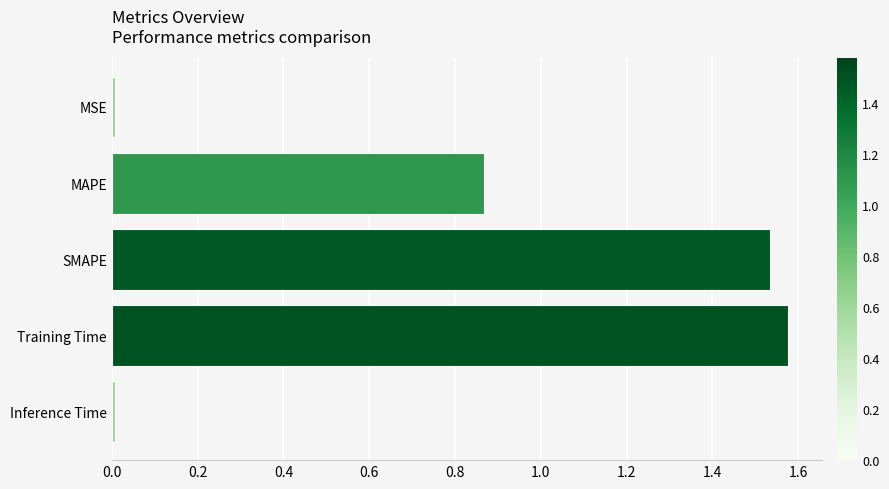

Does the chart contain stacked bars?

No